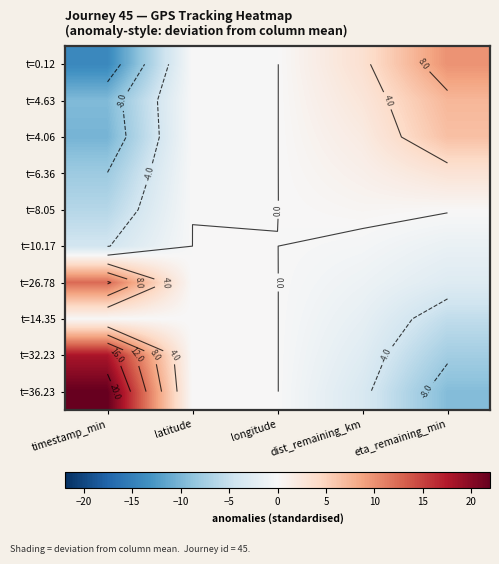

Is the value of t=4.06 at eta_remaining_min greater than the value of t=8.05 at eta_remaining_min?

Yes